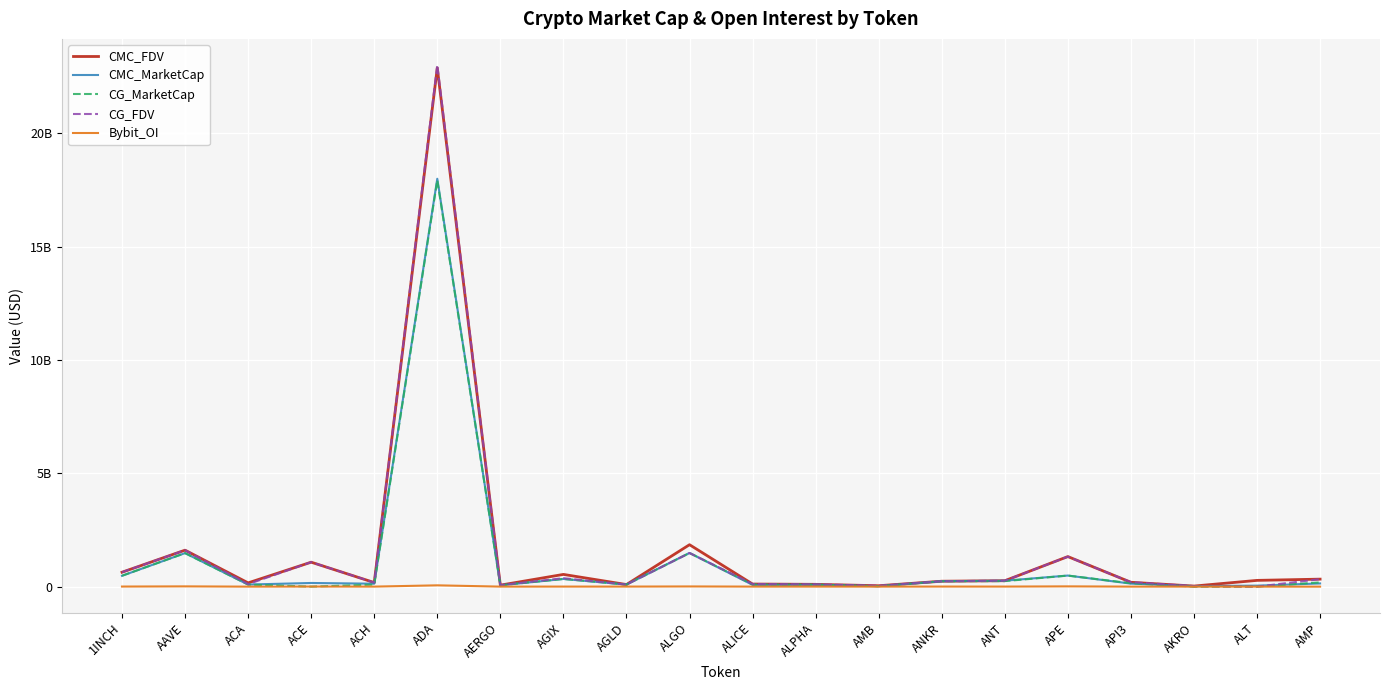

What is the difference between the maximum and second lowest values in the CMC_FDV series?

22837178341.0